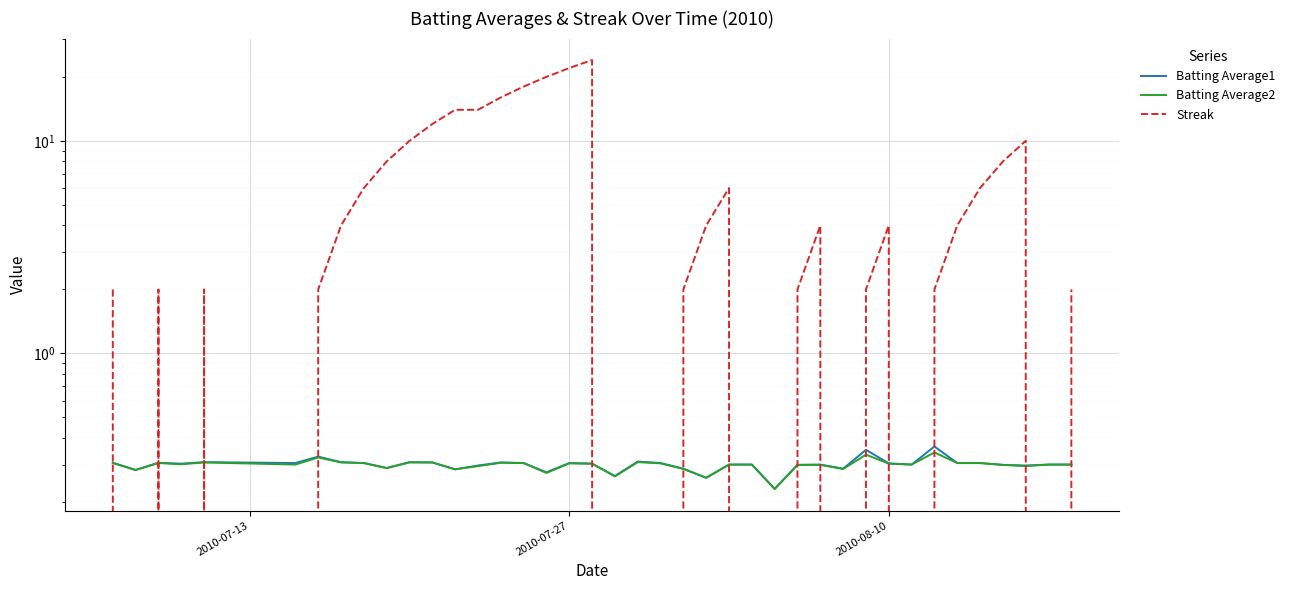

What is the value of the Batting Average1 point at the 3rd from the left?

0.3